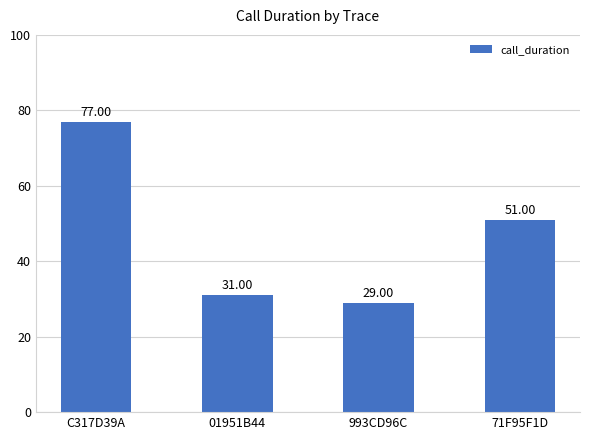

Rank the categories by value from lowest to highest.

993CD96C, 01951B44, 71F95F1D, C317D39A